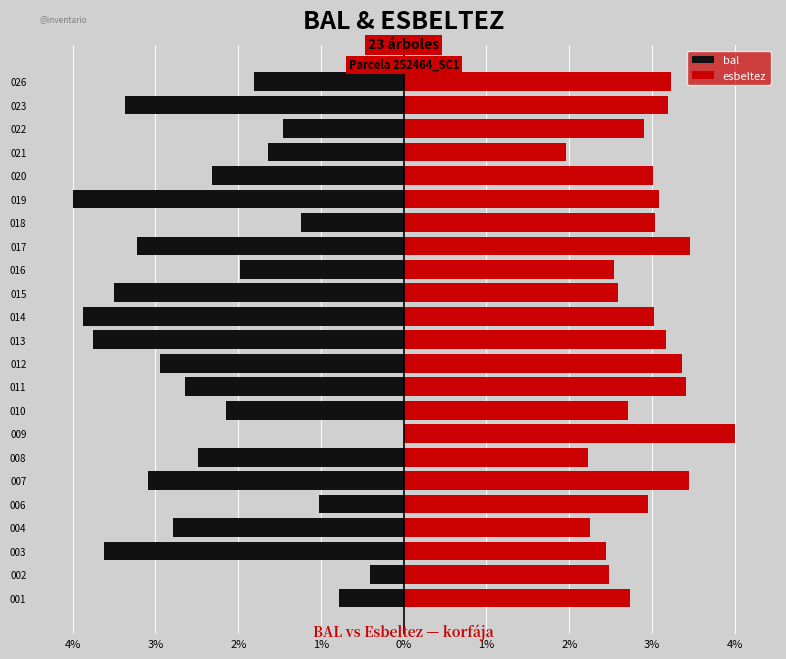

How many data points does each series have?

23